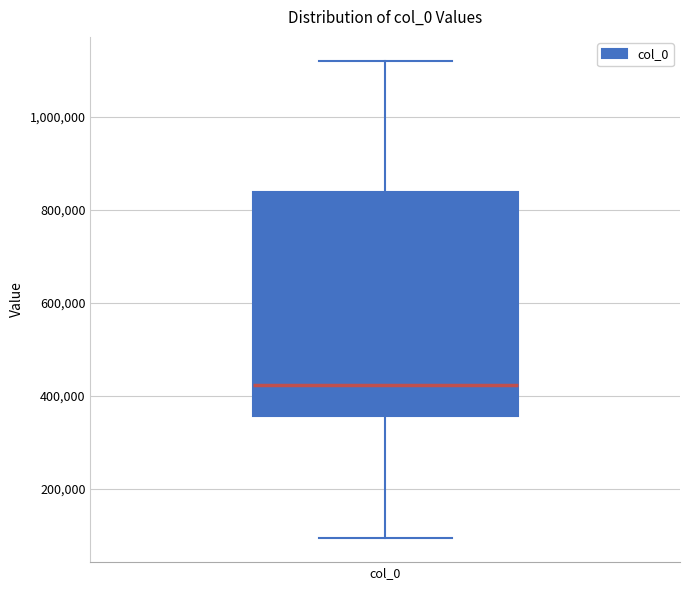

Transcribe this box plot: give where the median line is, the range the box spans, and where the two whiskers end, as read against the y-axis. The values are not printed on the chart, so give them approximately, as read against the axis.

median 420000, box 360000 to 840000, whiskers 100000 to 1120000